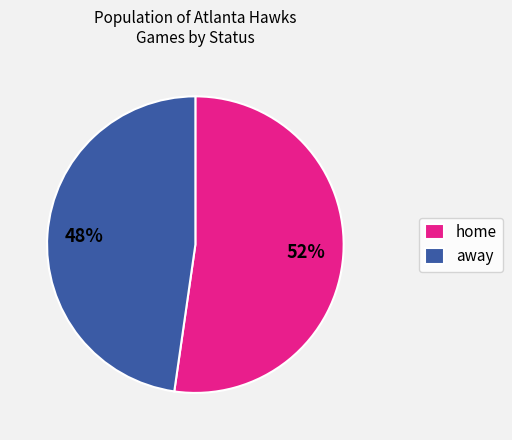

Approximately how many times larger is the value at away compared to home?

0.9